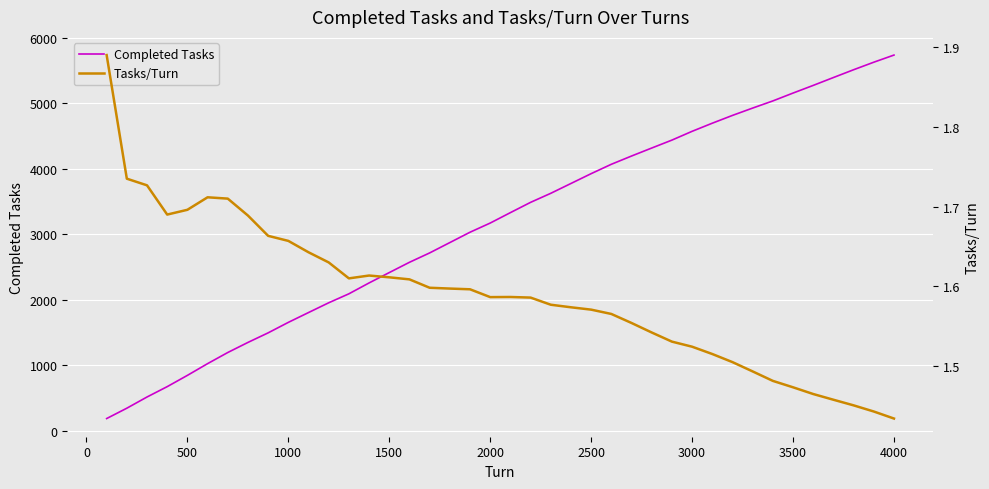

What is the difference between the maximum and second lowest values in the Completed Tasks series?

5390